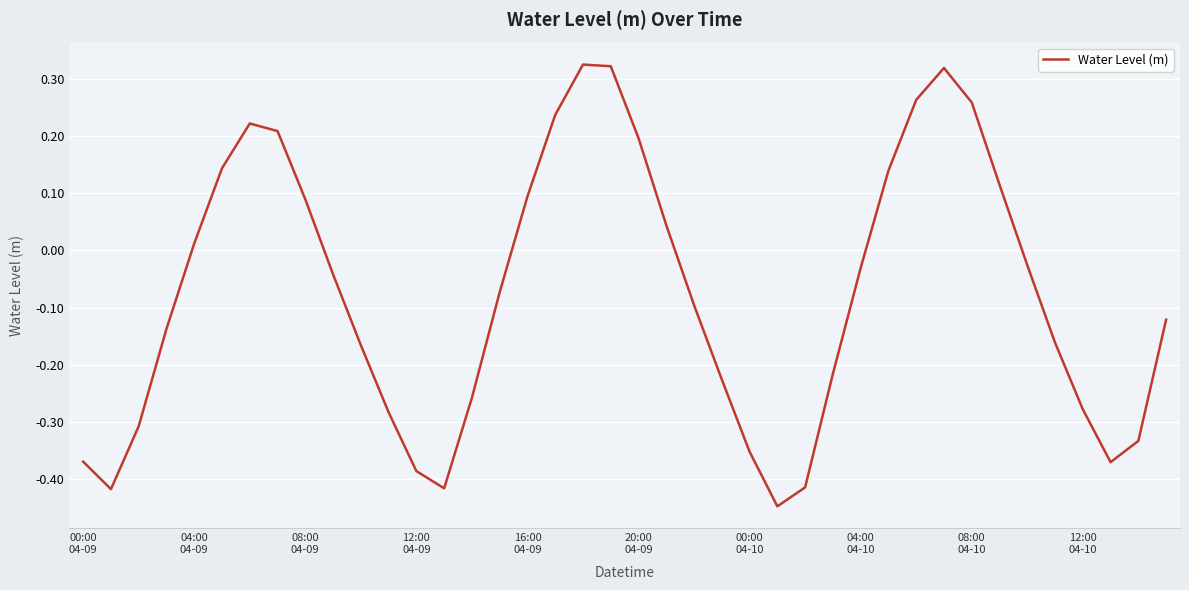

Does the chart display data point markers on the line(s)?

No